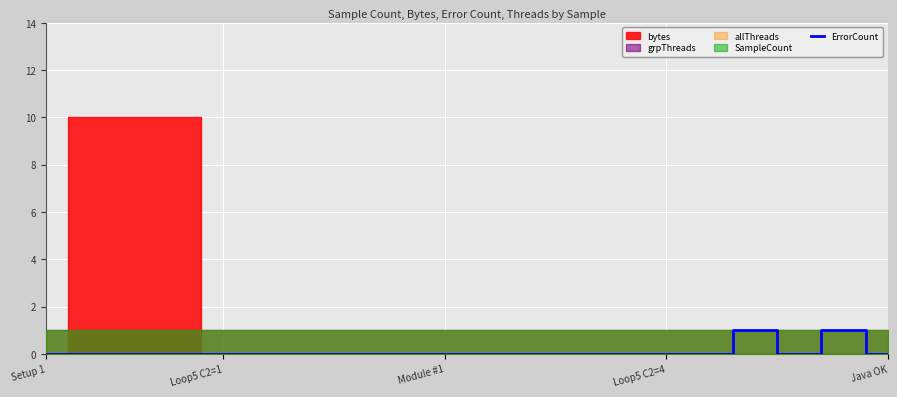

What is the sum of all values?

2